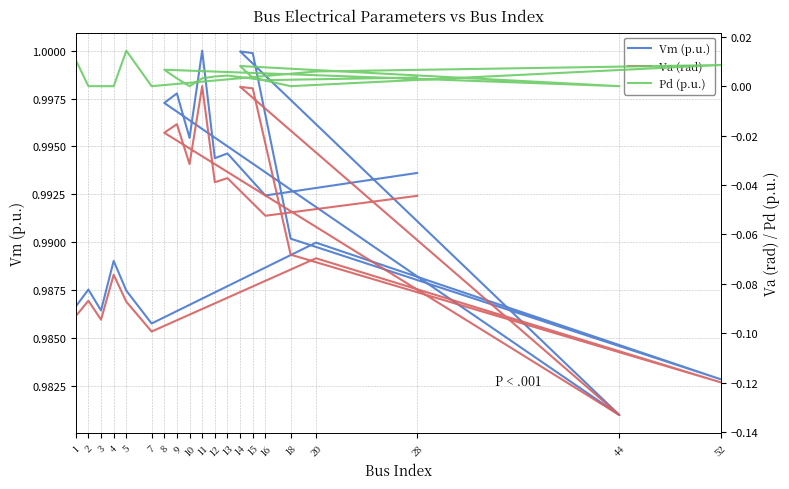

True or false: Pd (p.u.) has a value of 0.0 at 3.

True